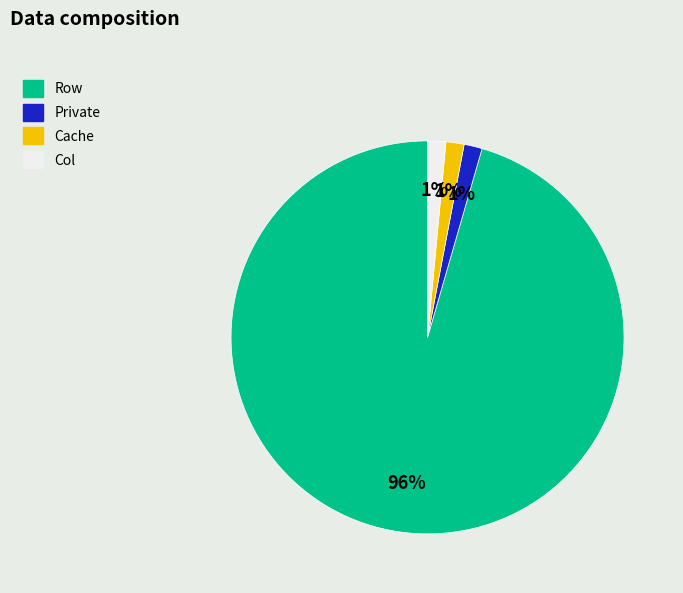

Which category has the biggest portion of the pie?

Row